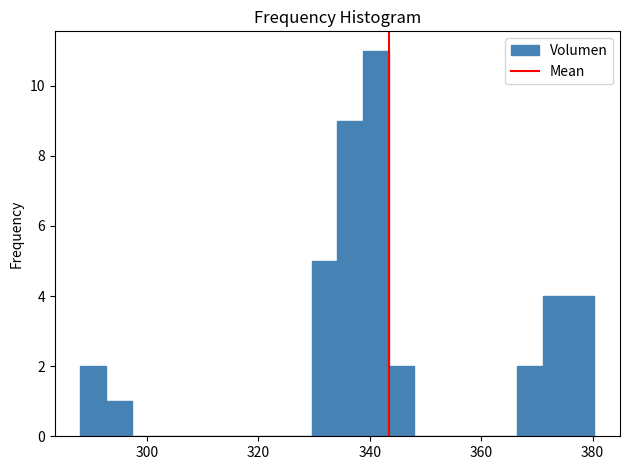

Around what value on the x-axis is the tallest bar? Give the approximate position of its centre, as read against the axis.

342